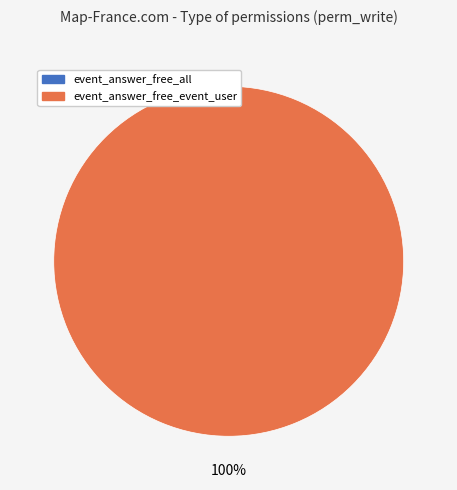

What is the largest slice in the pie chart?

event_answer_free_event_user